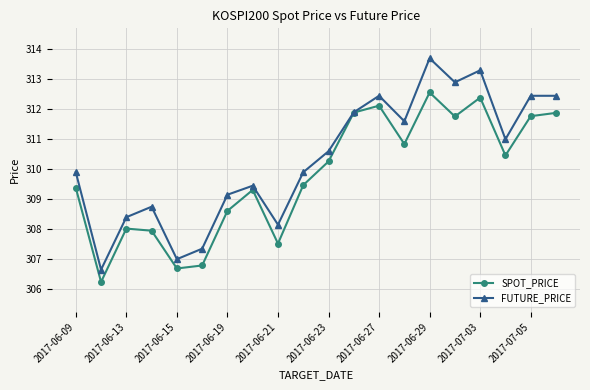

In SPOT_PRICE, how many points are higher than both neighbors (excluding endpoints)?

5